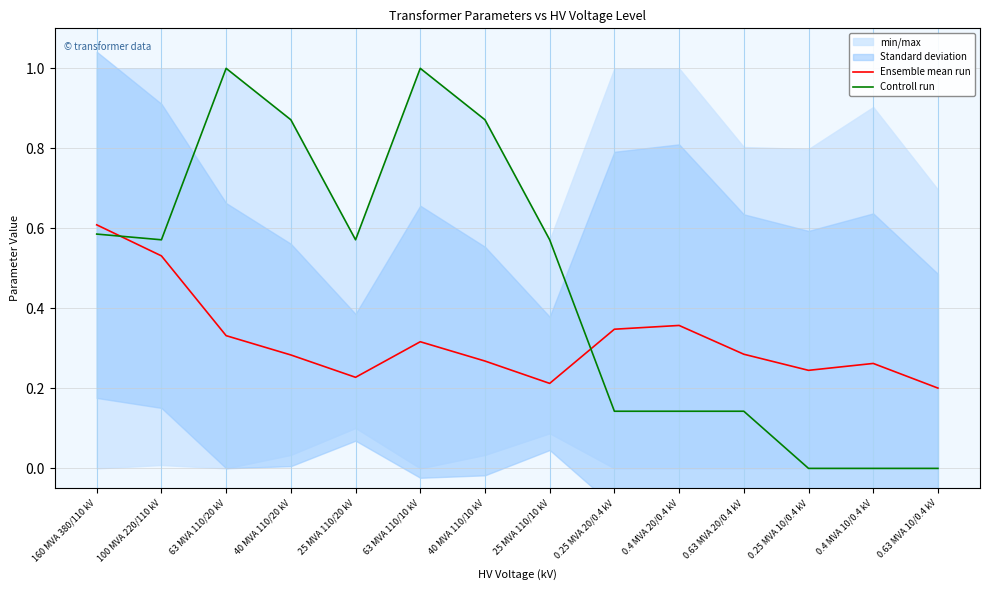

What is the average value of the Ensemble mean run series?

0.3